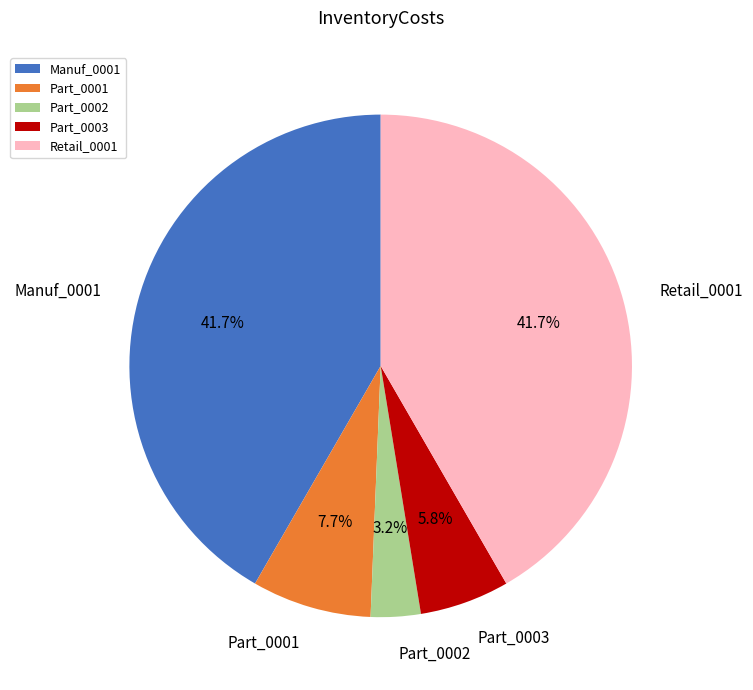

To the nearest percent, what is the difference between the largest and smallest slice percentages?

38%